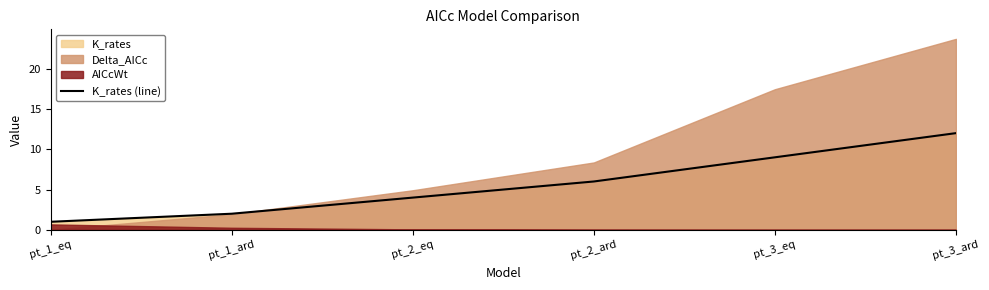

What is the sum of all values?

34